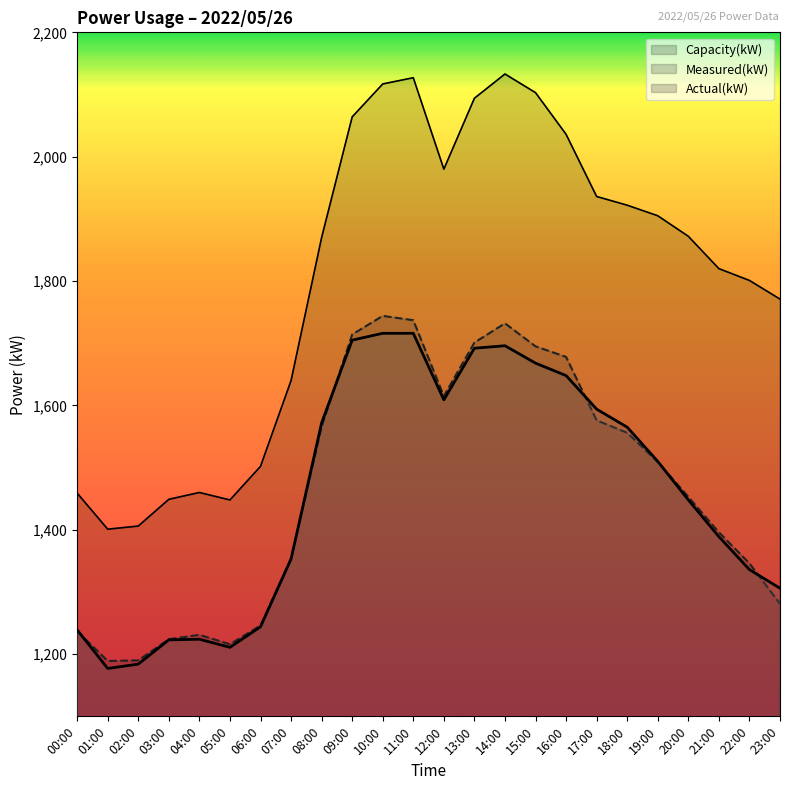

What are all the series names shown in the legend?

Actual(kW), Measured(kW), Capacity(kW)